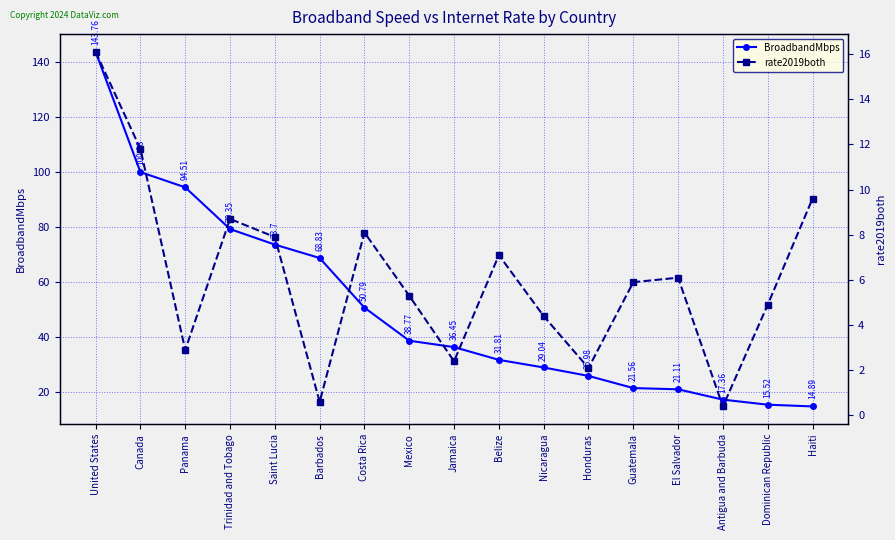

What is the total value across all series at Dominican Republic?

20.4